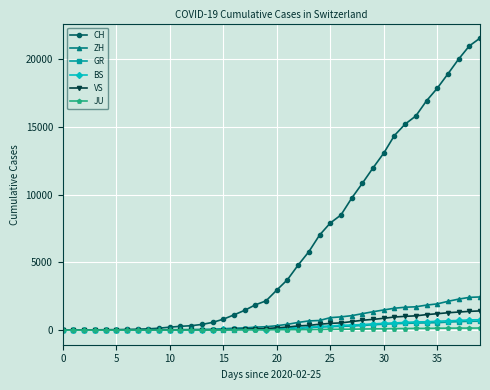

True or false: BS has more than 0 interior local peaks.

True